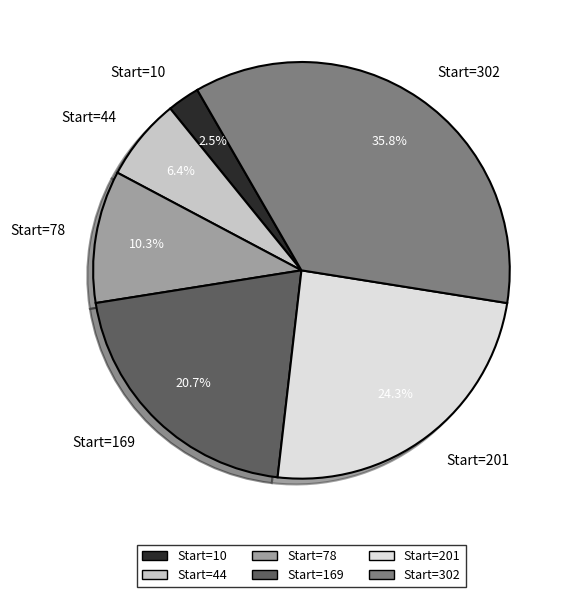

How many slices are in this pie chart?

6